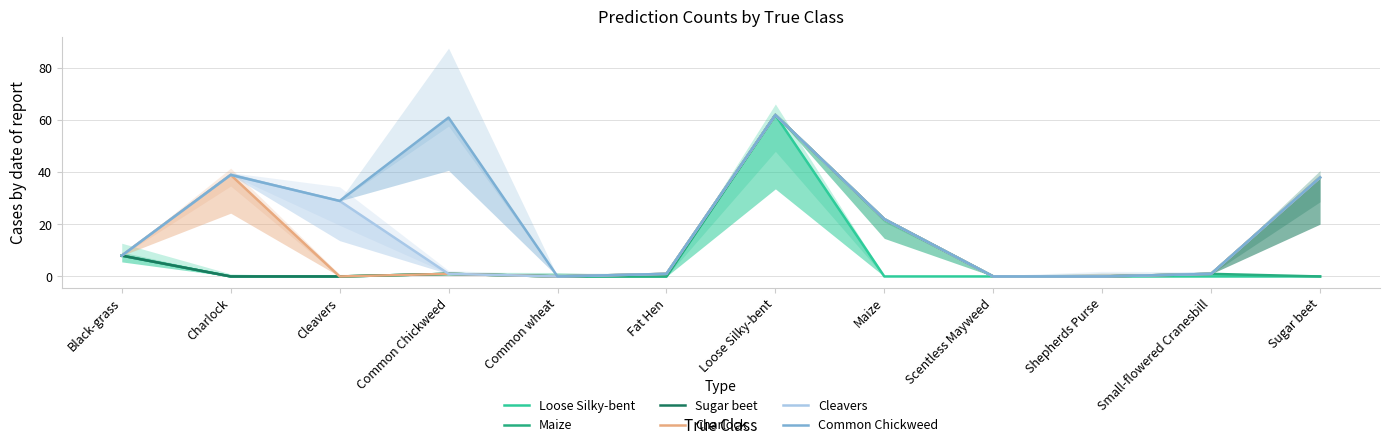

True or false: Loose Silky-bent and Common Chickweed cross at least once.

False